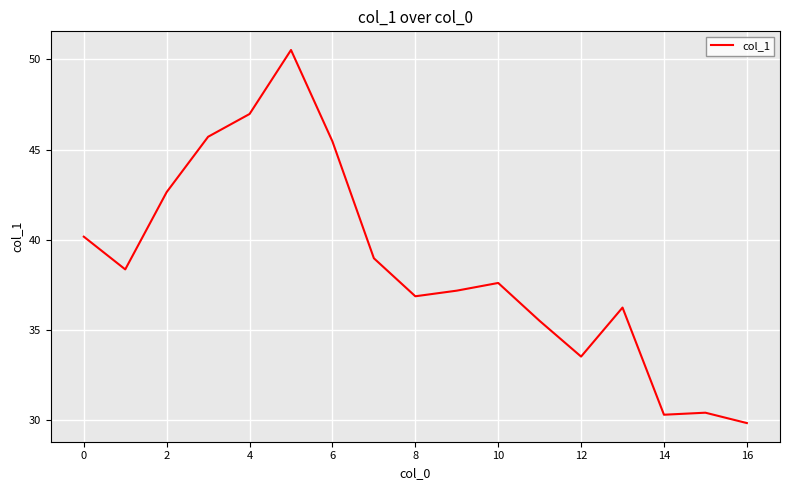

What is the smallest value displayed?

29.8